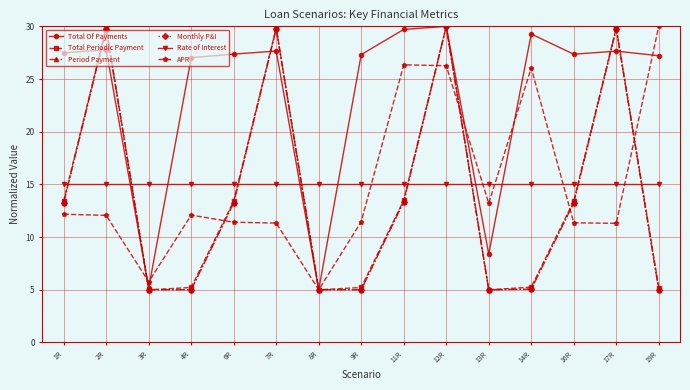

What is the sum of all Total Periodic Payment values?

209.2